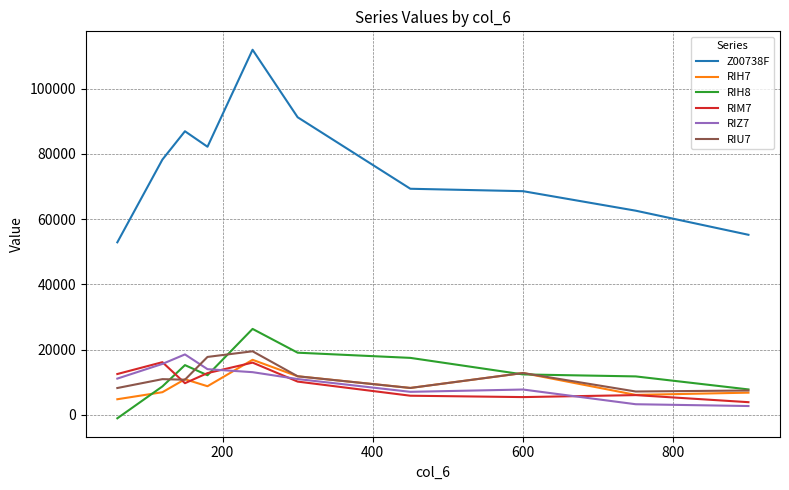

How many lines are shown in the chart?

6